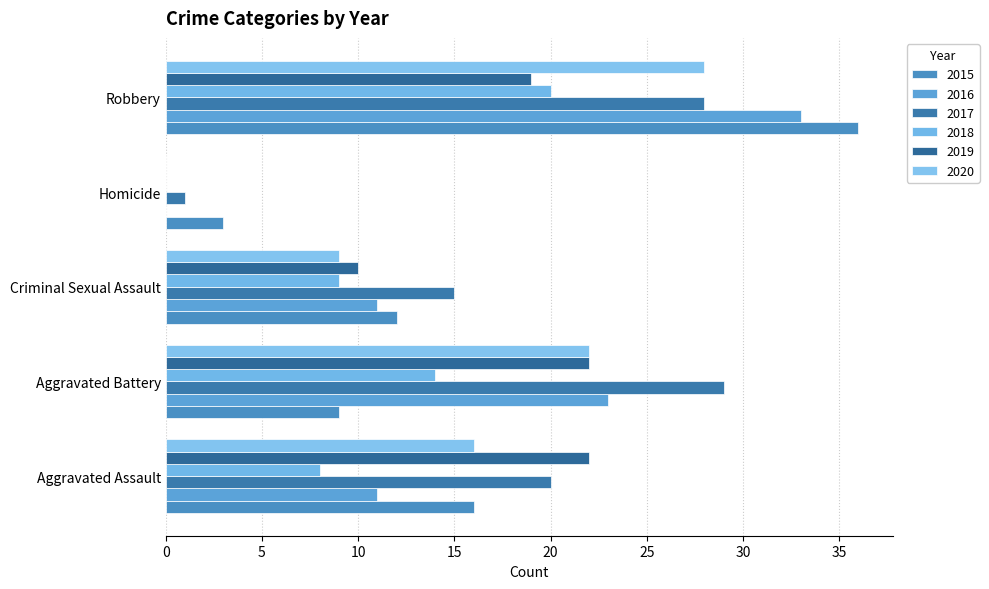

How many distinct data groups are displayed?

6